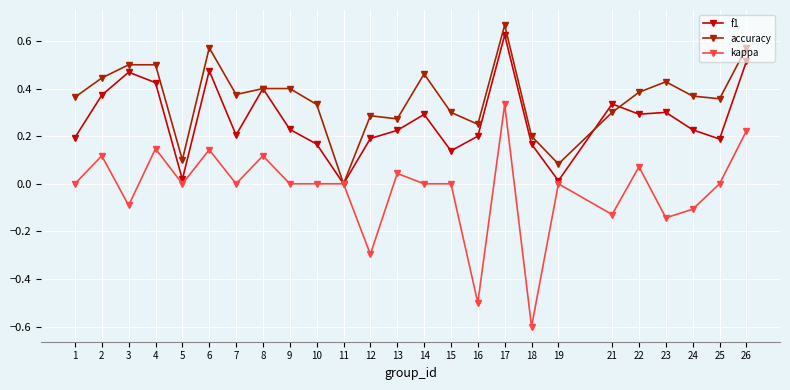

Which series has the largest range (max minus min)?

kappa